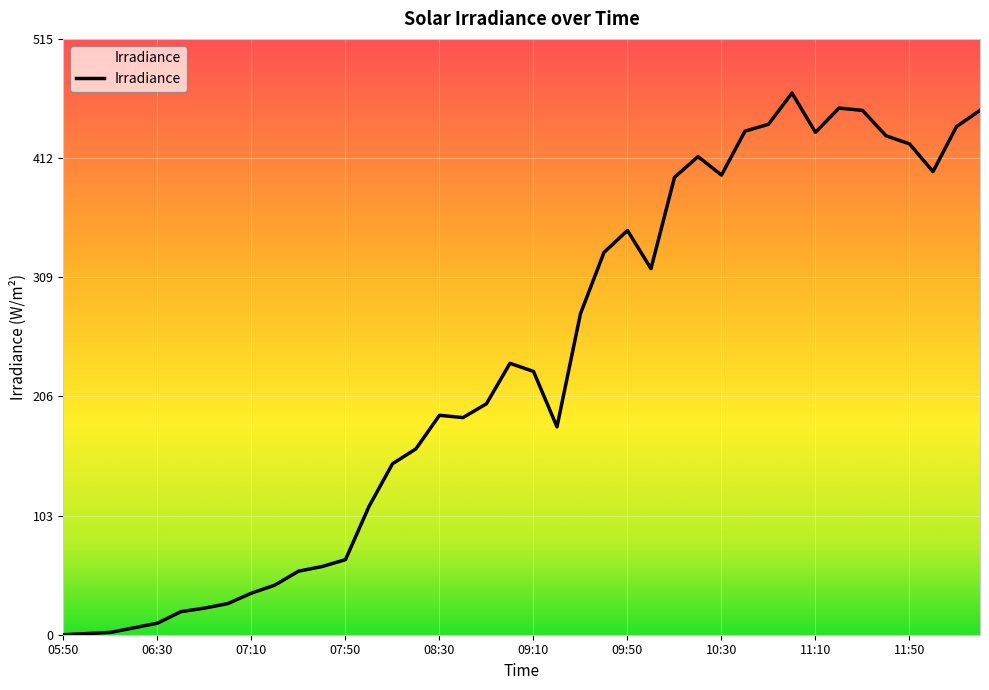

What is the greatest value displayed?

469